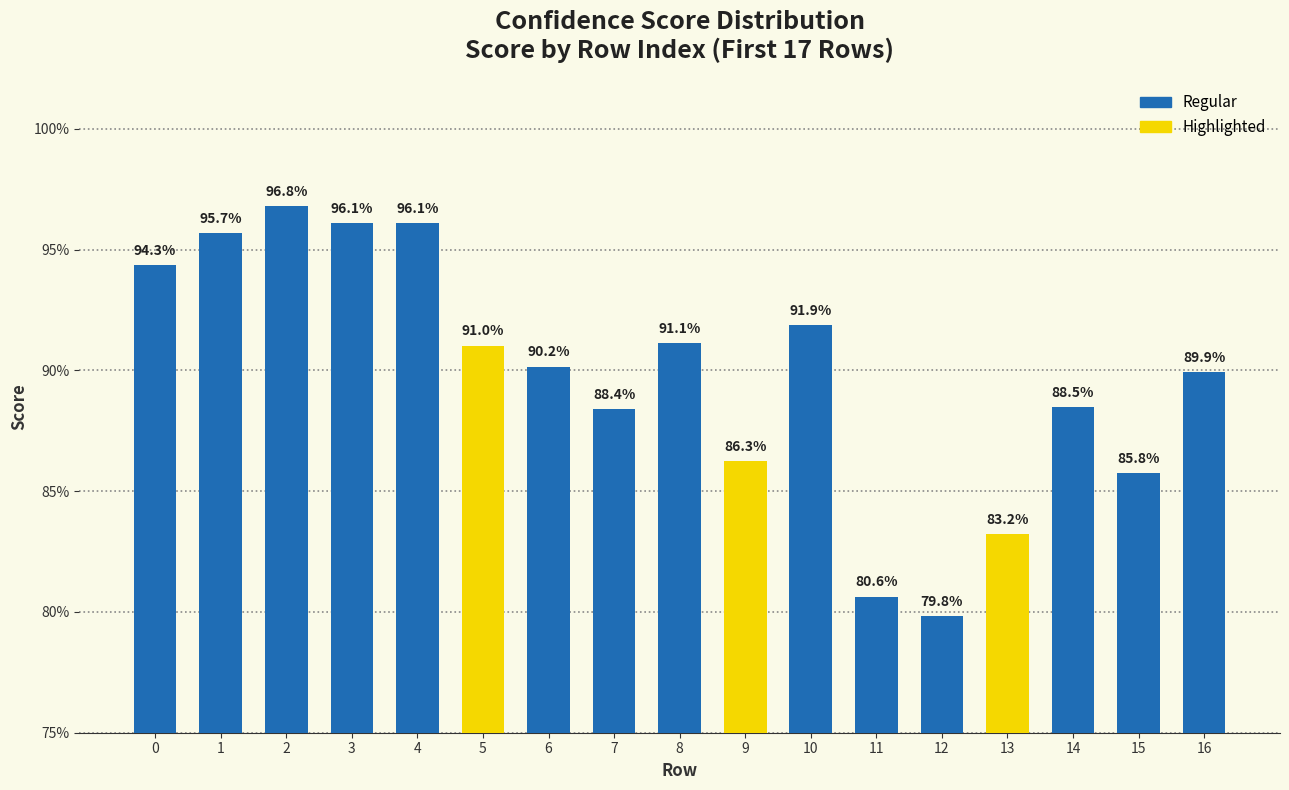

Reading left to right, extract all data points from this chart.

0=0.9	1=1.0	2=1.0	3=1.0	4=1.0	5=0.9	6=0.9	7=0.9	8=0.9	9=0.9	10=0.9	11=0.8	12=0.8	13=0.8	14=0.9	15=0.9	16=0.9